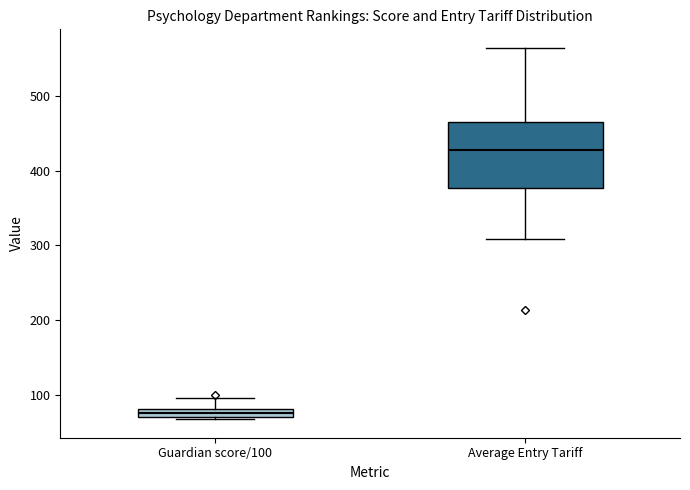

Which box's median line is the highest?

Average Entry Tariff